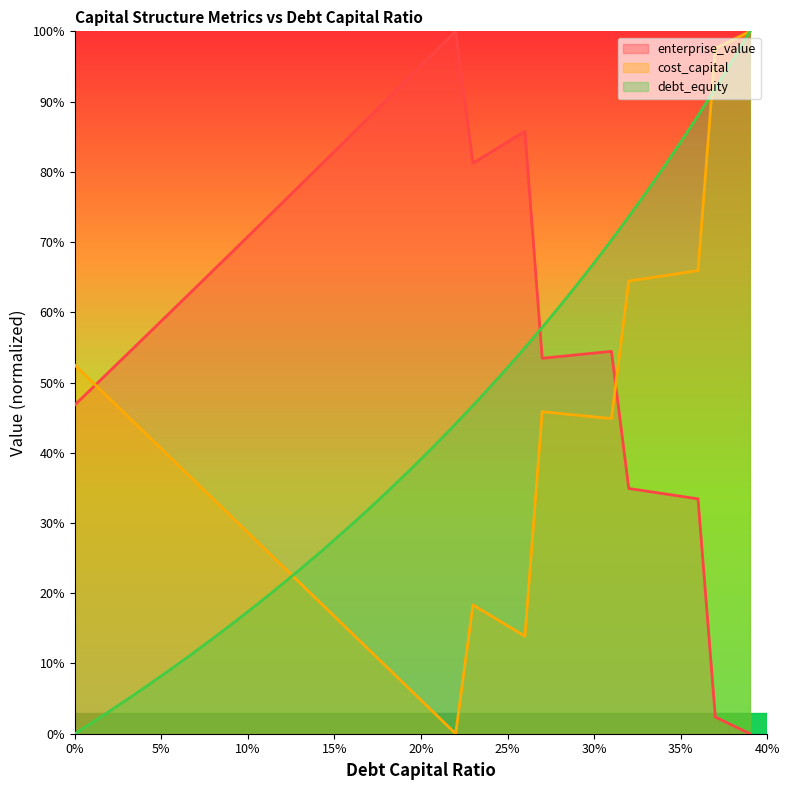

Which has a higher value, 0.12 or 0.09?

0.12